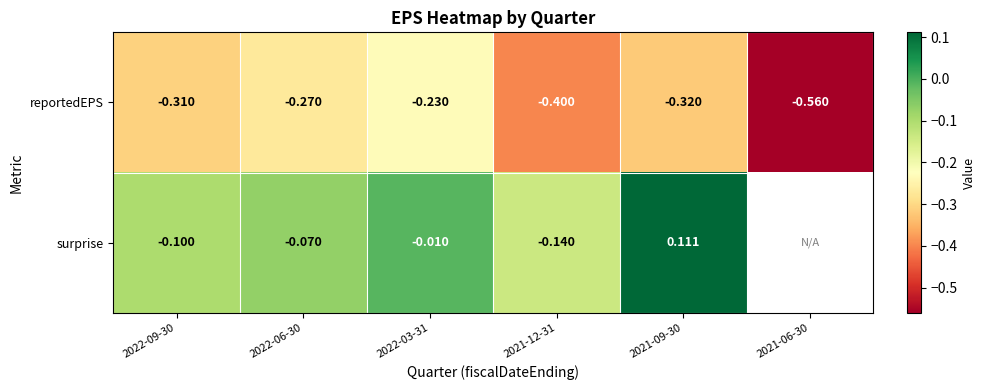

Rank the series at 2022-06-30 from highest to lowest value.

surprise, reportedEPS